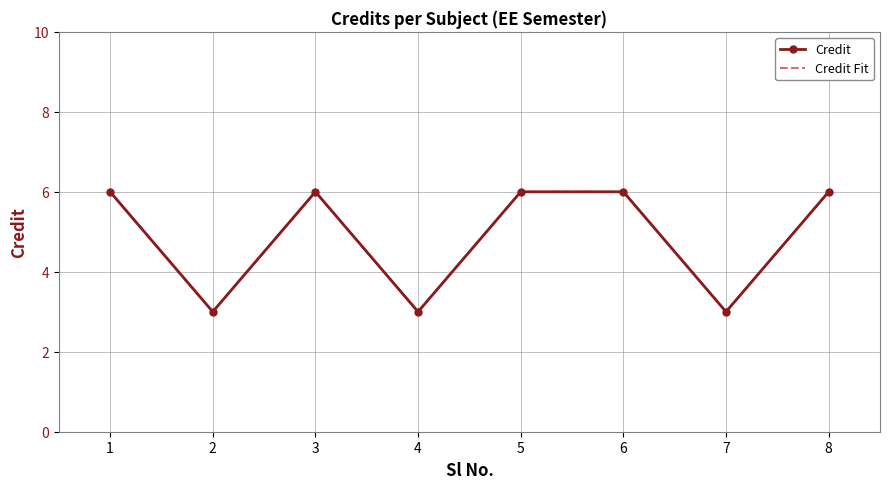

At which category does the chart reach its peak across all series?

1